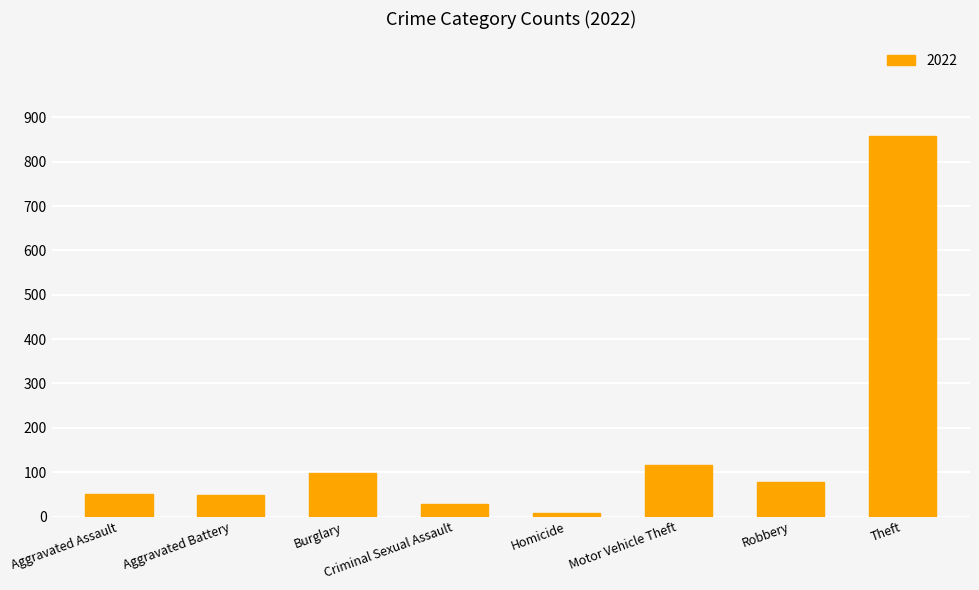

What position from the left is Aggravated Assault?

1